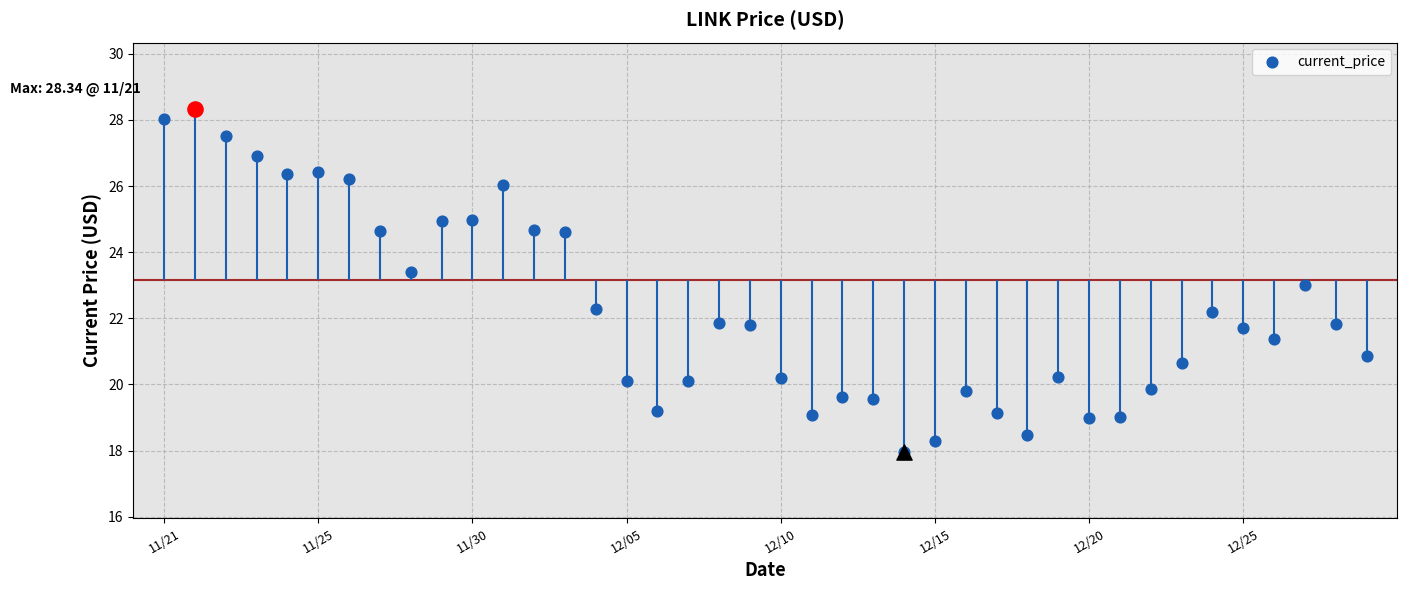

What is the ratio of the value at 13 to the value at 11?

0.9